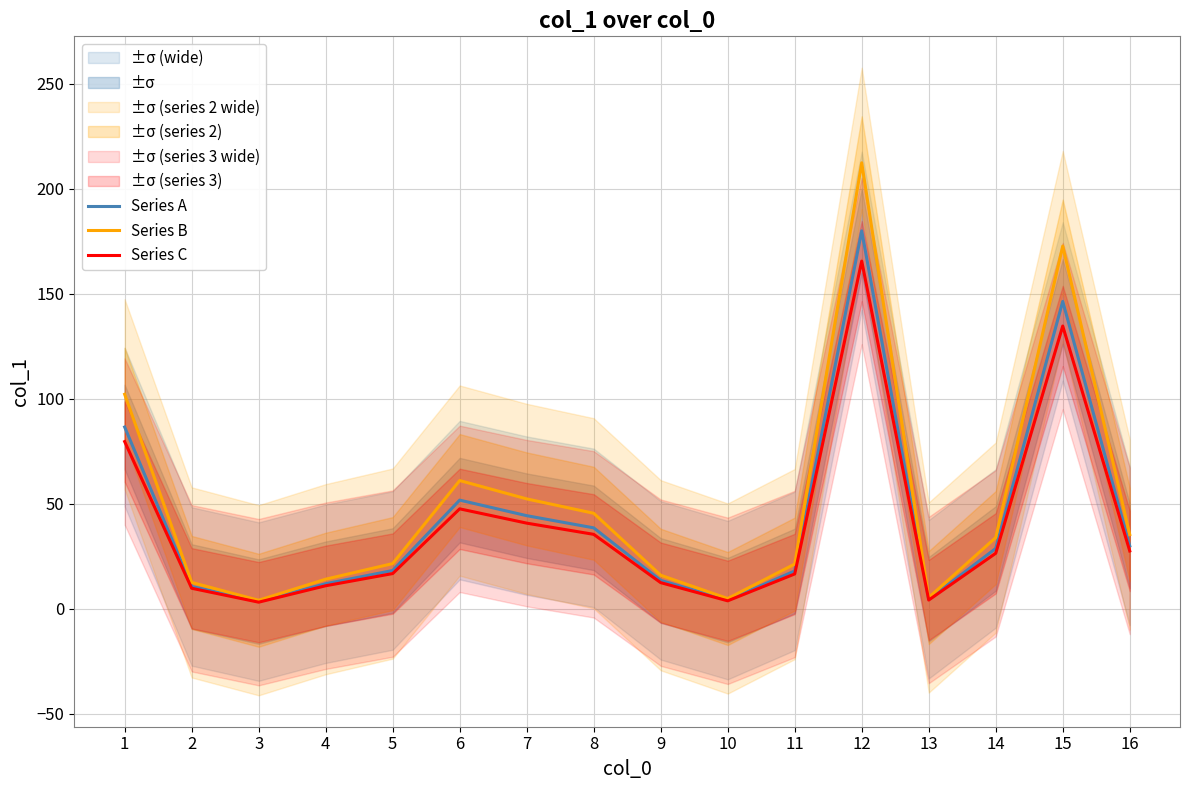

What is the difference between the maximum and minimum values in the Series A series?

176.5